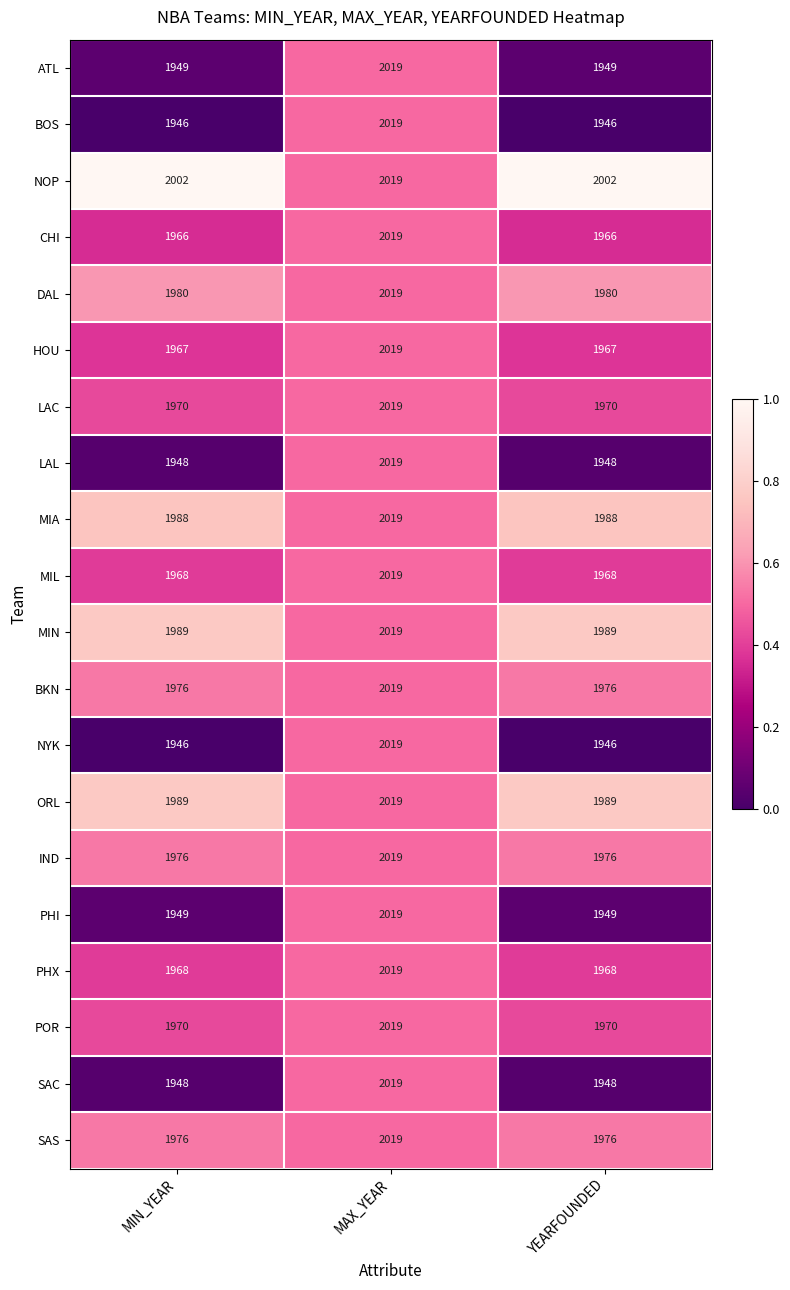

The value of HOU at YEARFOUNDED is 1250. True or false?

False